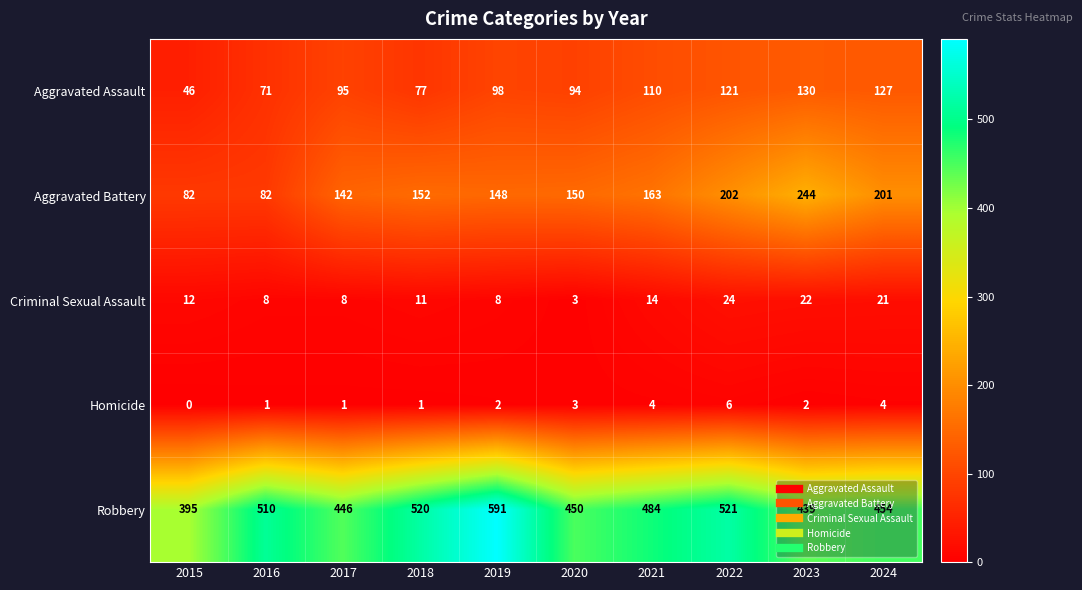

At how many categories does at least one series exceed 344?

10